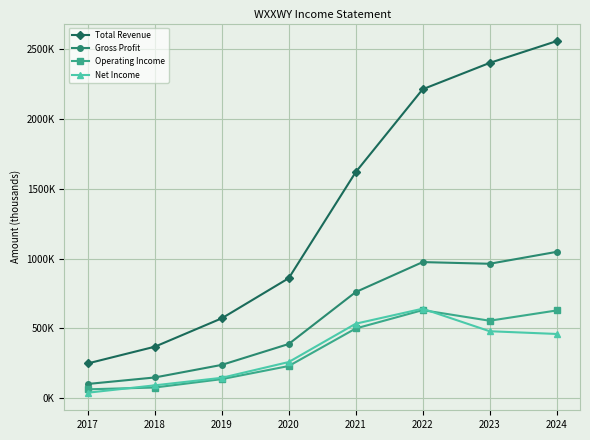

What are all the series names shown in the legend?

Total Revenue, Gross Profit, Operating Income, Net Income